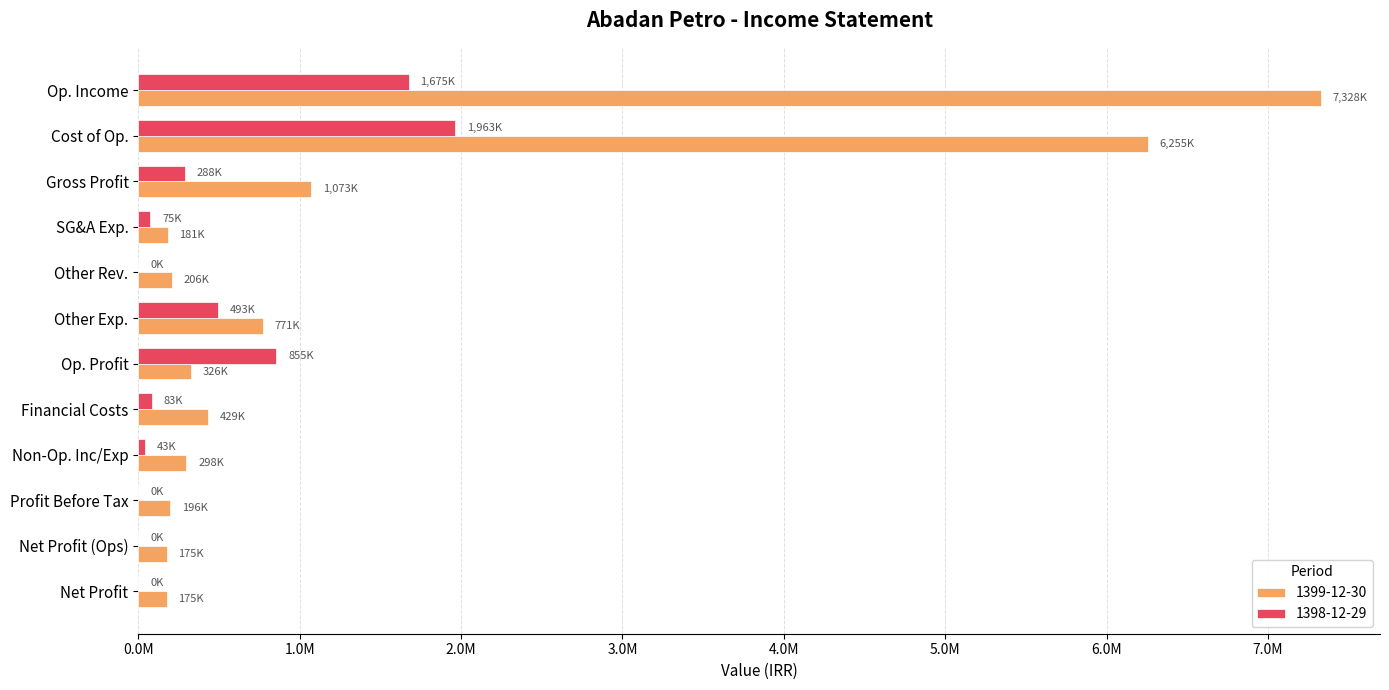

What are all the series names shown in the legend?

1399-12-30, 1398-12-29